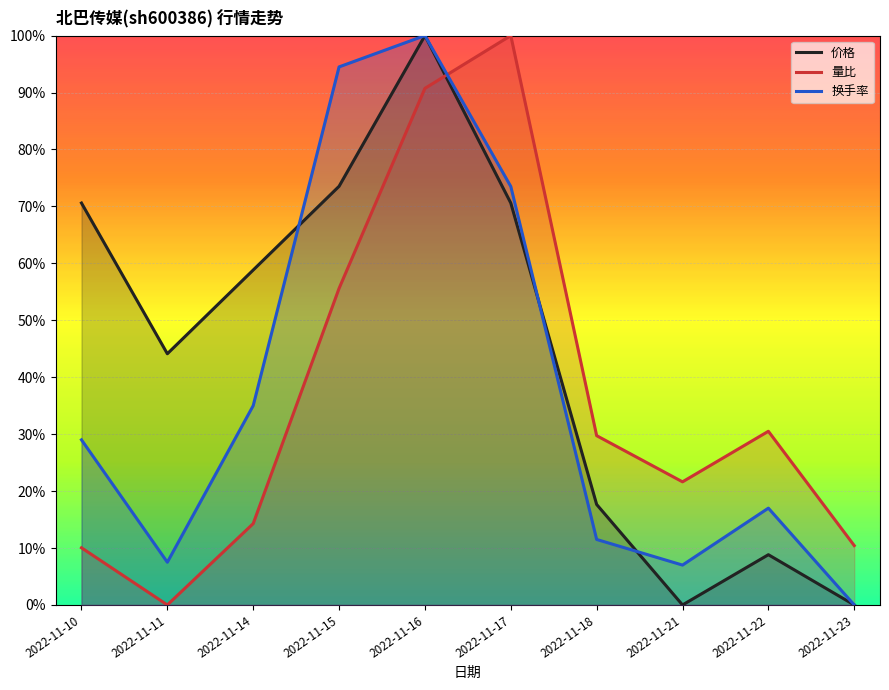

The value of 换手率 at 2022-11-14 is 0.6. True or false?

False